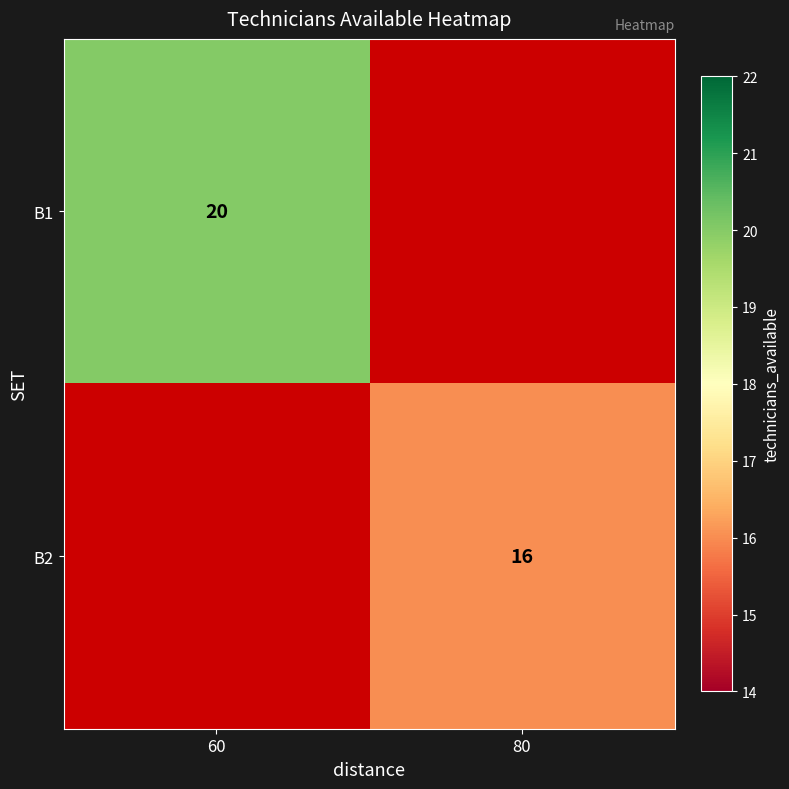

What is the greatest value displayed?

20.0